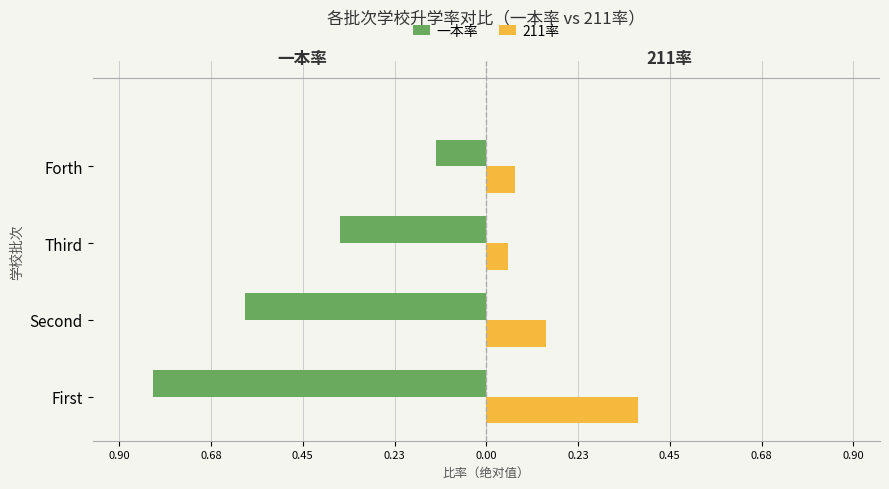

What are all the series names shown in the legend?

一本率, 211率